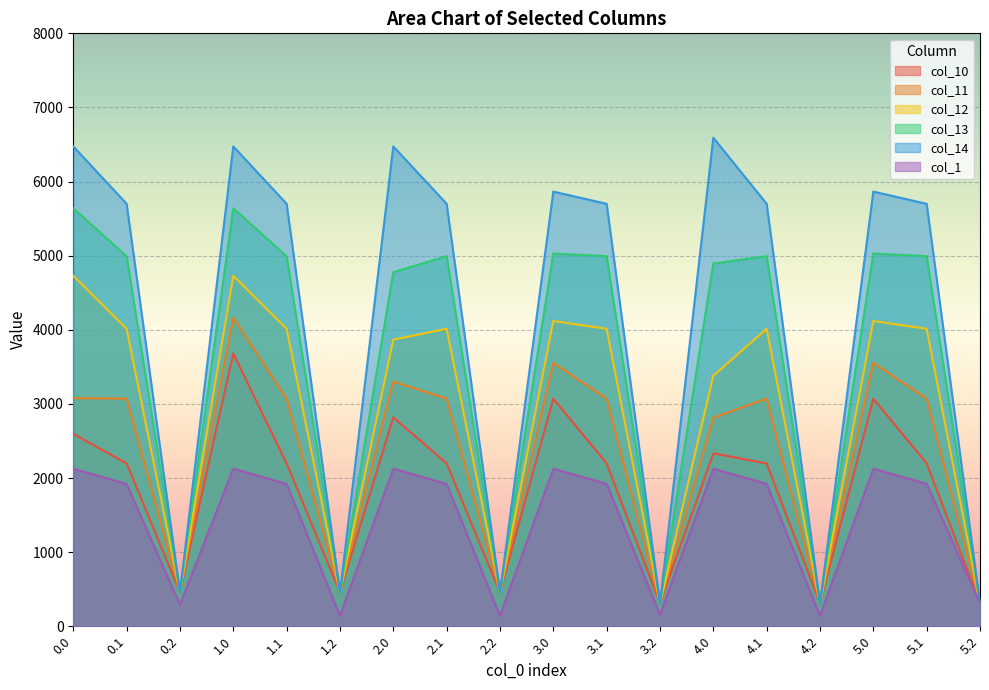

At which label is col_14 closest to 3449?

0.1